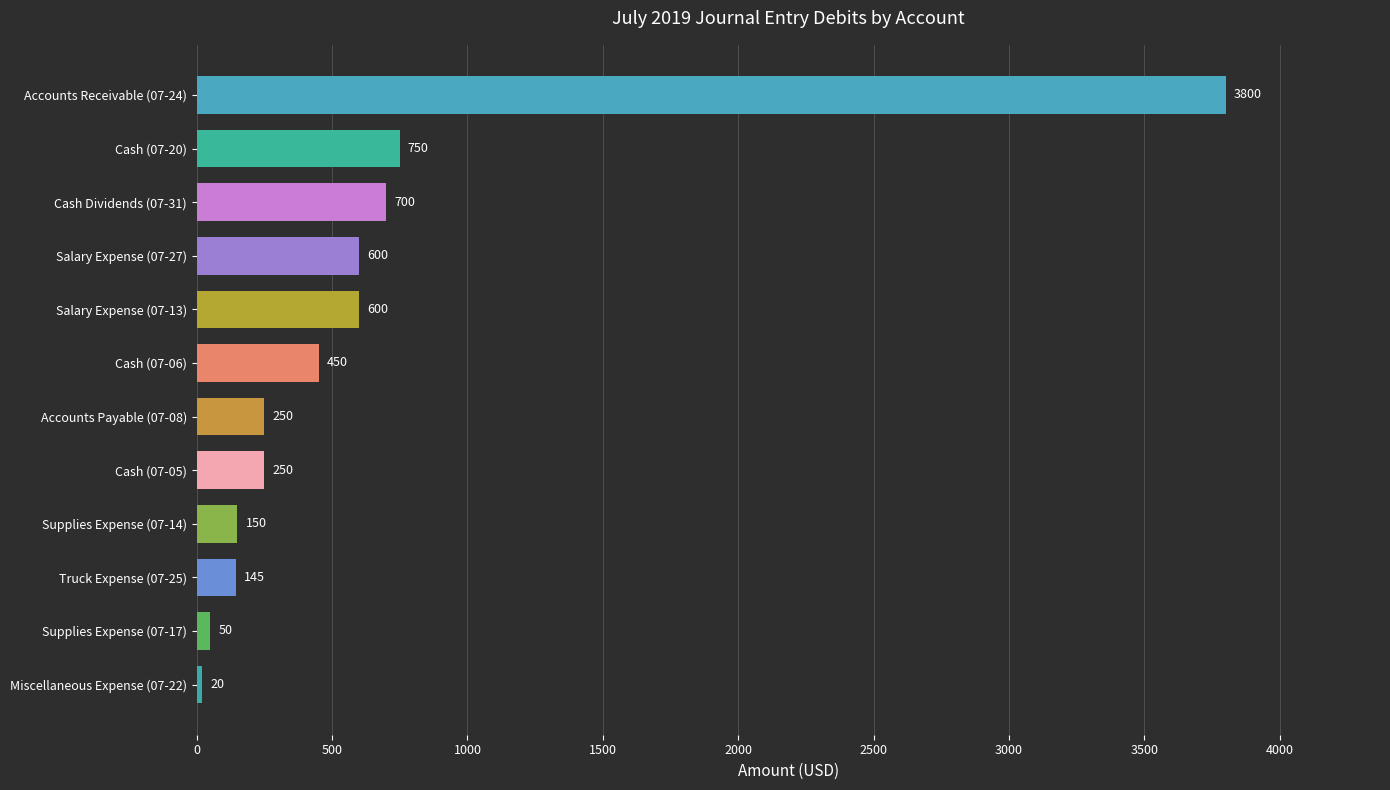

What is the maximum value shown in the chart?

3800